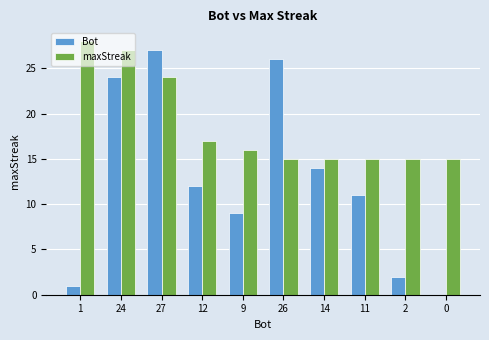

What is the average value of the Bot series?

13